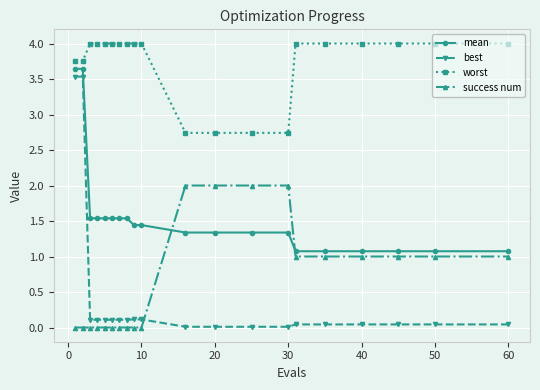

Which series has the largest total across all categories?

worst